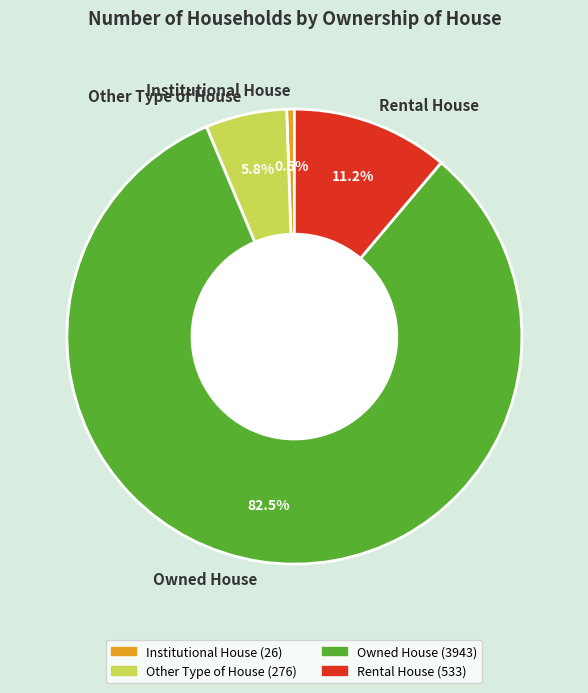

Is the sum of Other Type of House and Rental House greater than half?

No